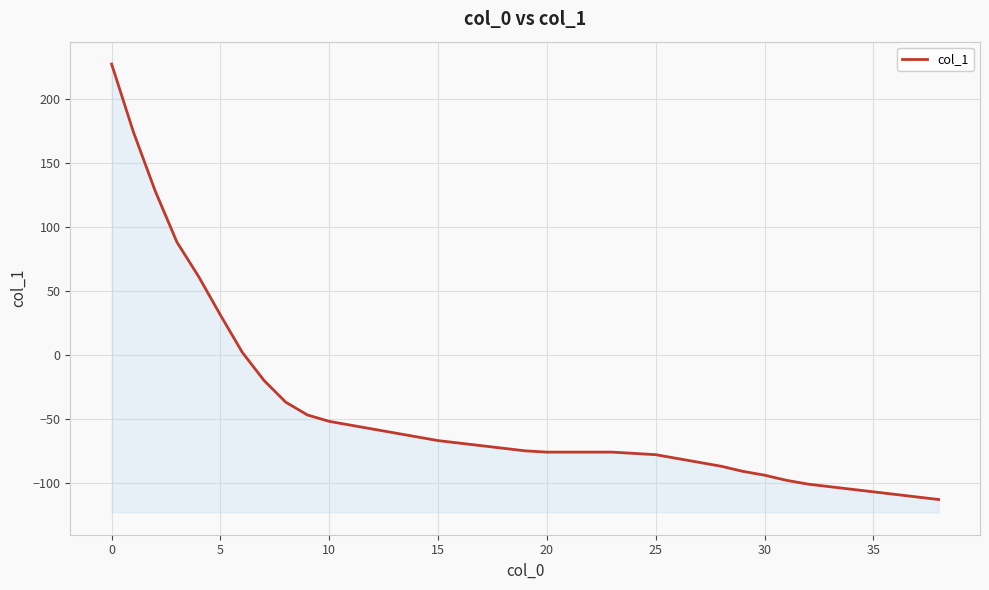

What is the greatest value displayed?

227